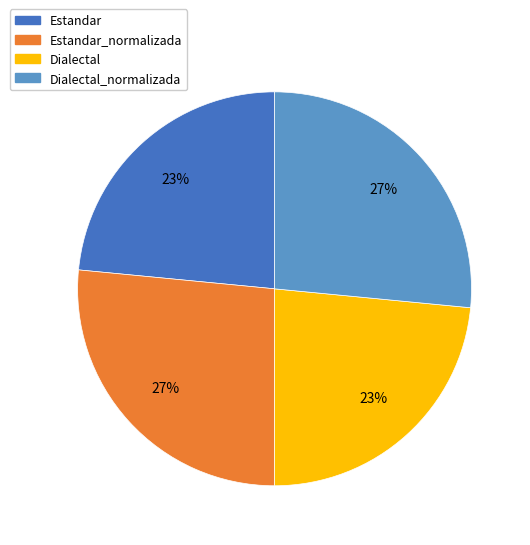

To the nearest percent, what is the average slice percentage?

25%